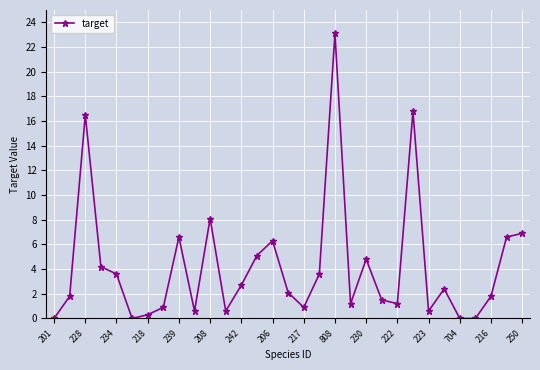

How many data points does each series have?

31